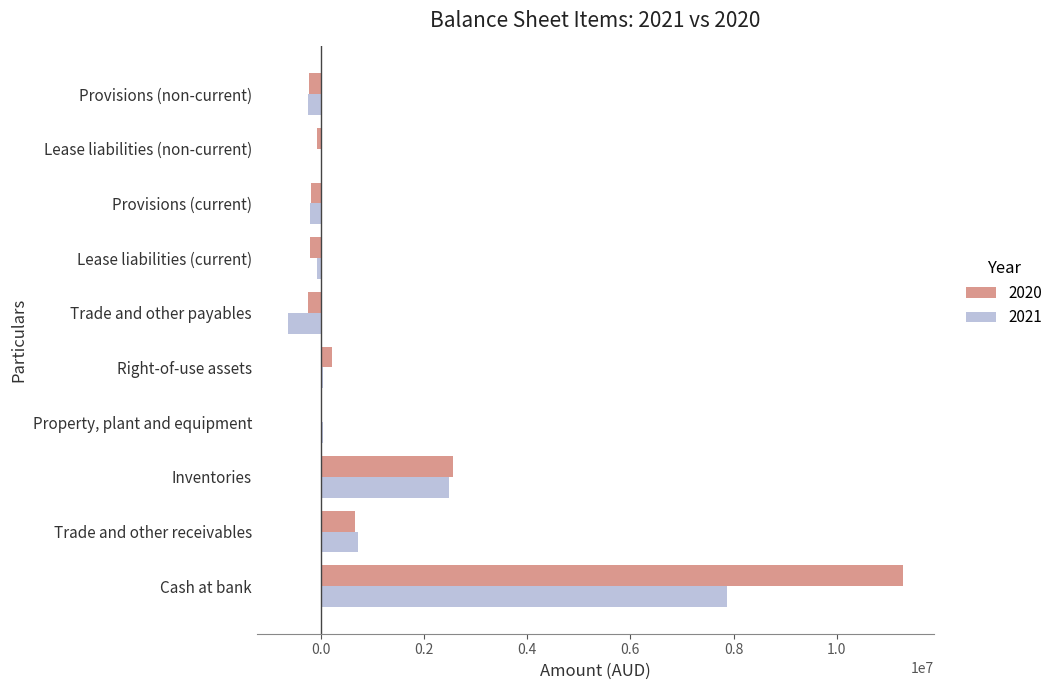

At which category is the sum across all series the highest?

Cash at bank